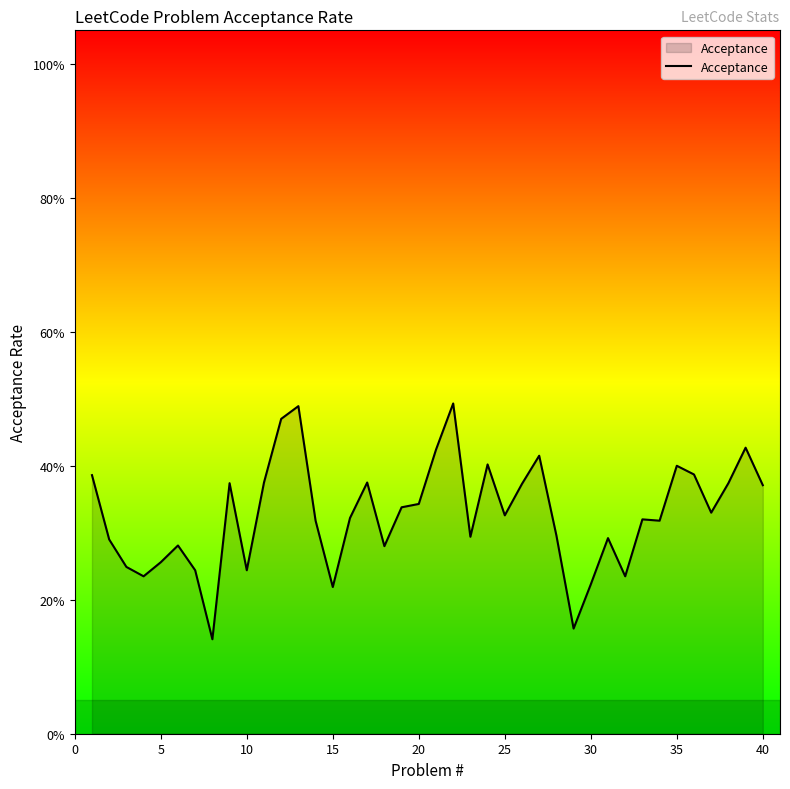

How many values are between 0 and 1?

40